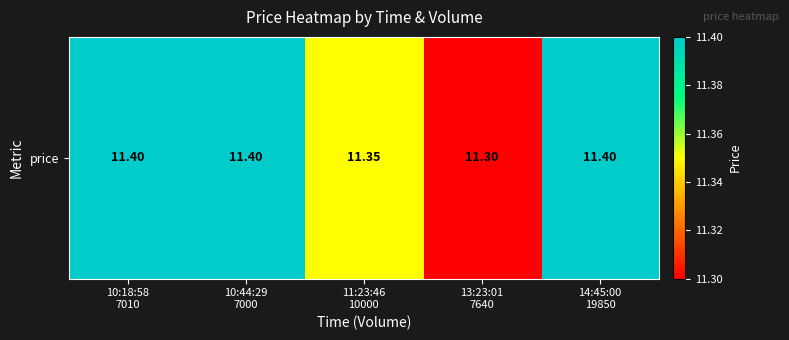

What is the approximate value at 10:18:58
7010?

11.4